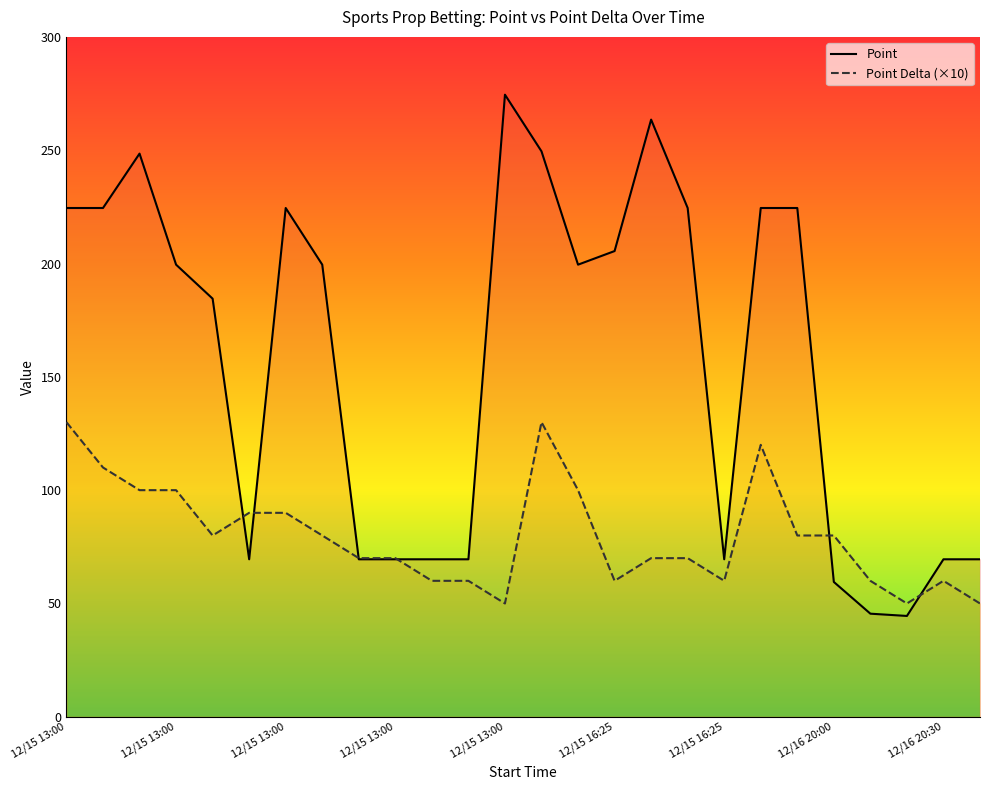

What is the approximate value of Point Delta (×10) at 12/15 13:00?

80.0